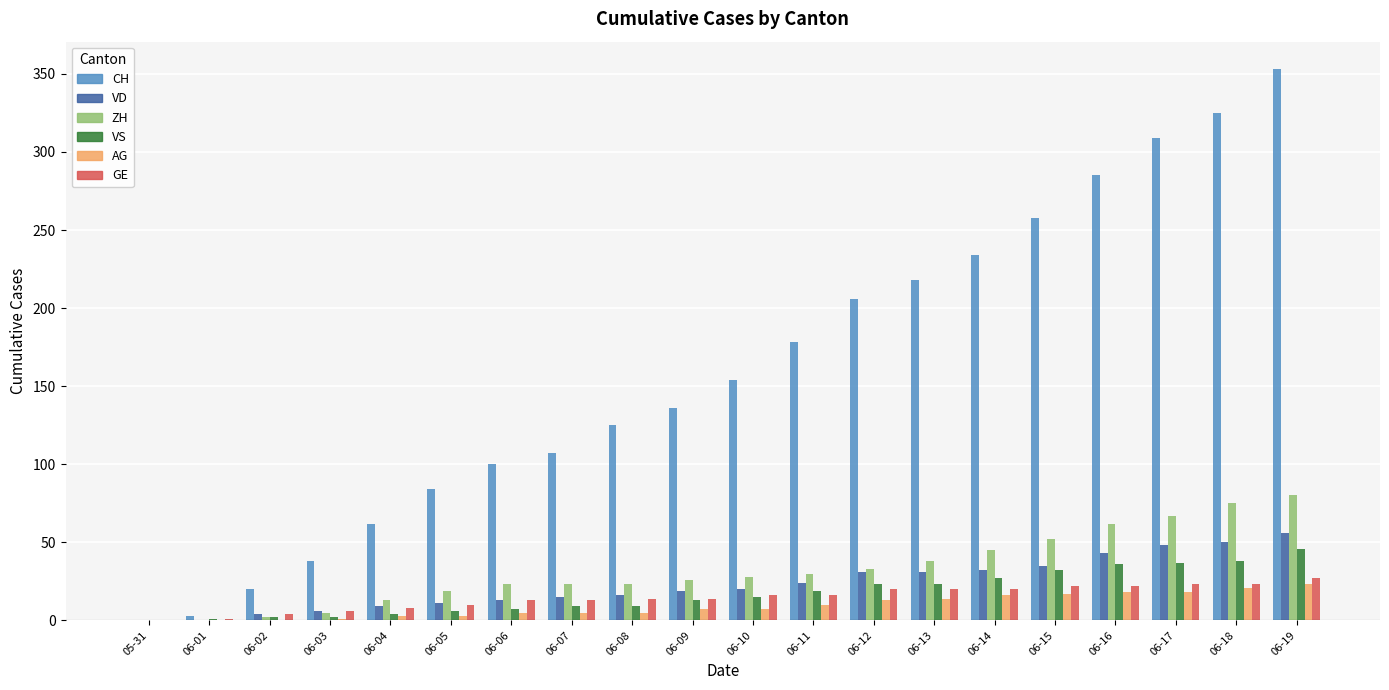

Which category has the highest value across all series?

06-19